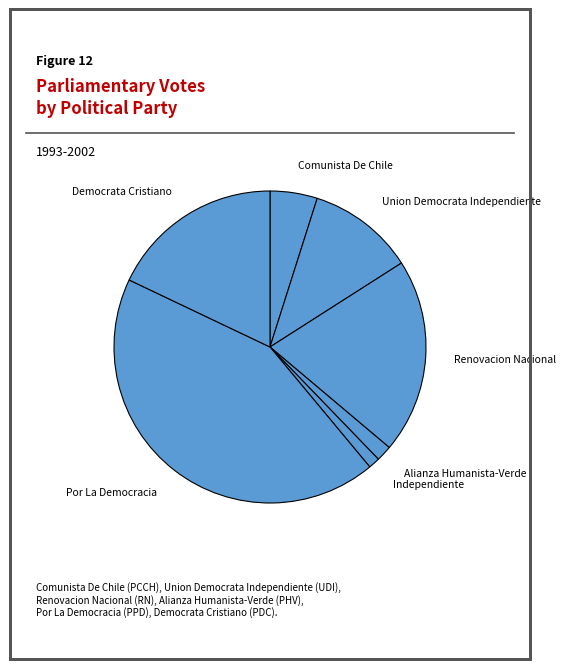

How many slices are in this pie chart?

7